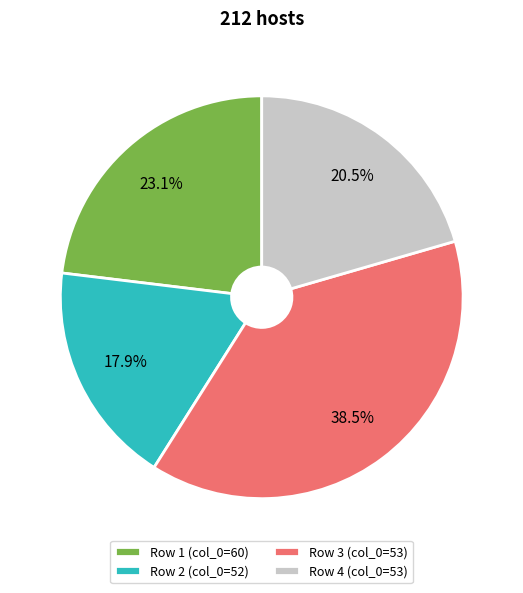

Count the number of slices in the pie.

4